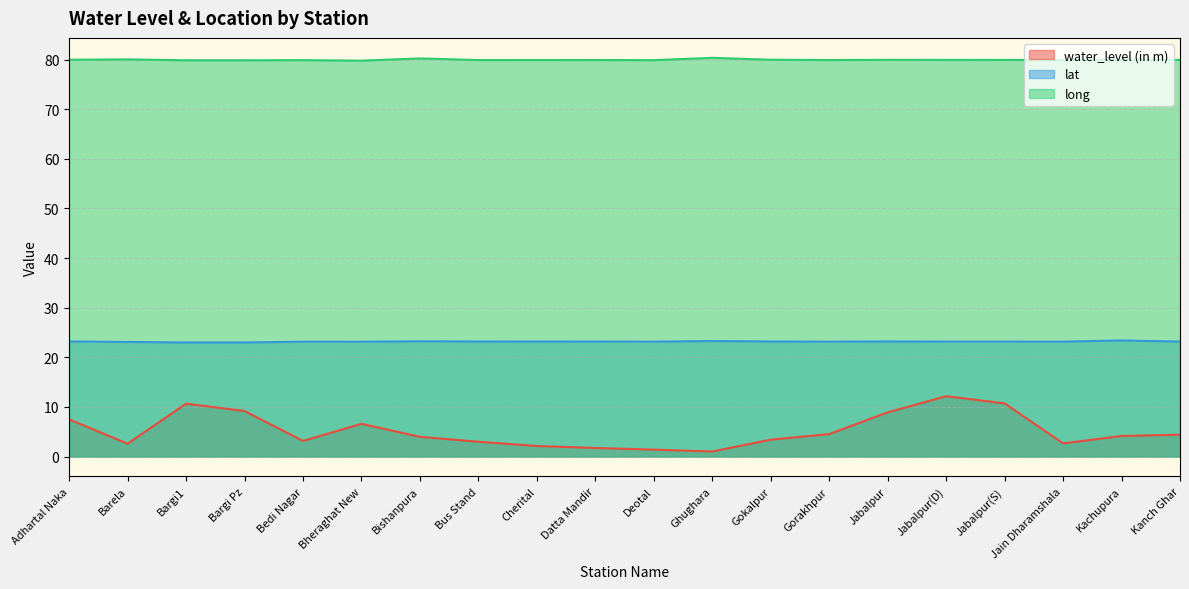

What is the difference between the highest and lowest values at Gorakhpur?

75.4